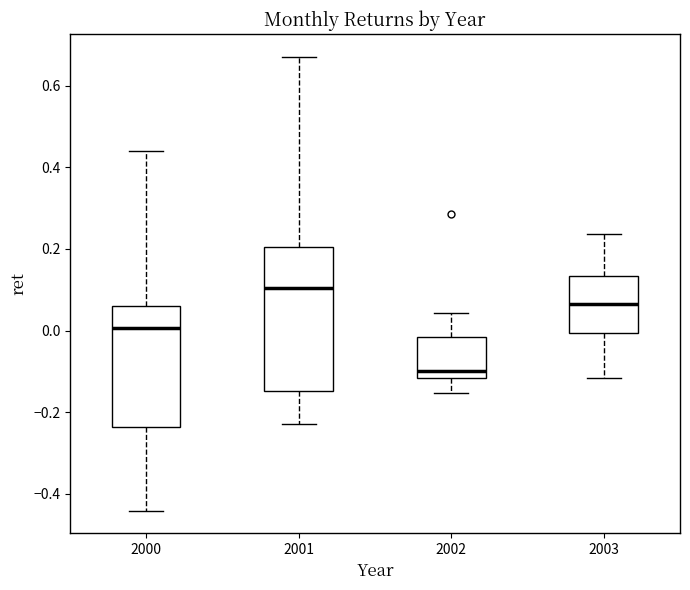

Reading left to right, read every box against the y-axis: the position of its median line, the range the box covers, and the ends of its whiskers. The values are not printed on the chart, so give them approximately, as read against the axis.

2000: median 0.00, box -0.24 to 0.06, whiskers -0.44 to 0.44
2001: median 0.10, box -0.14 to 0.20, whiskers -0.22 to 0.68
2002: median -0.10, box -0.12 to -0.02, whiskers -0.16 to 0.04
2003: median 0.06, box 0.00 to 0.14, whiskers -0.12 to 0.24